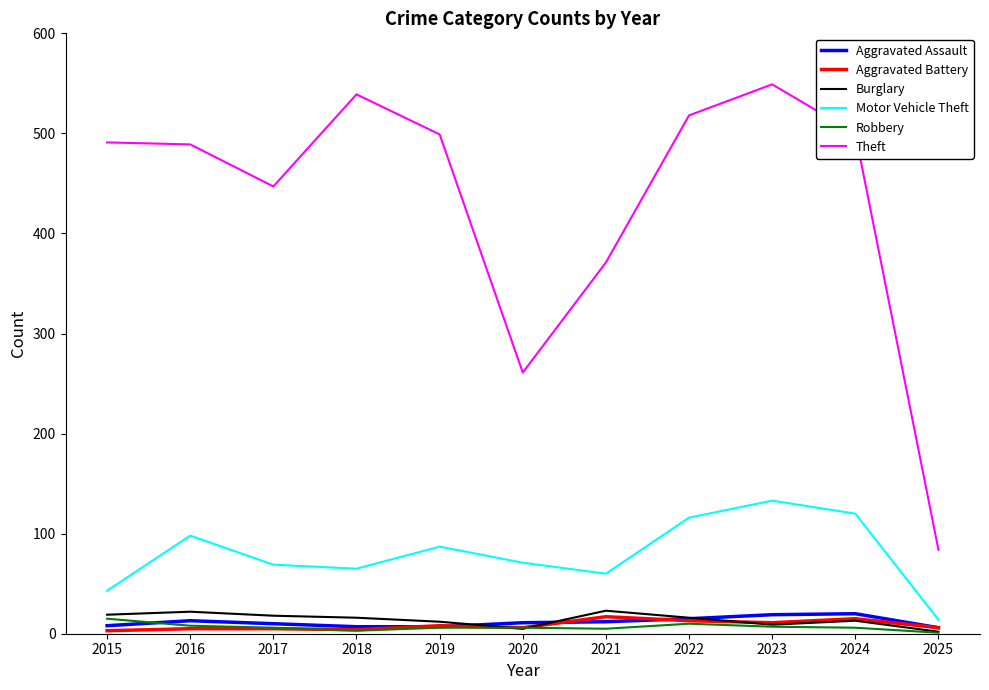

How many distinct data groups are displayed?

6